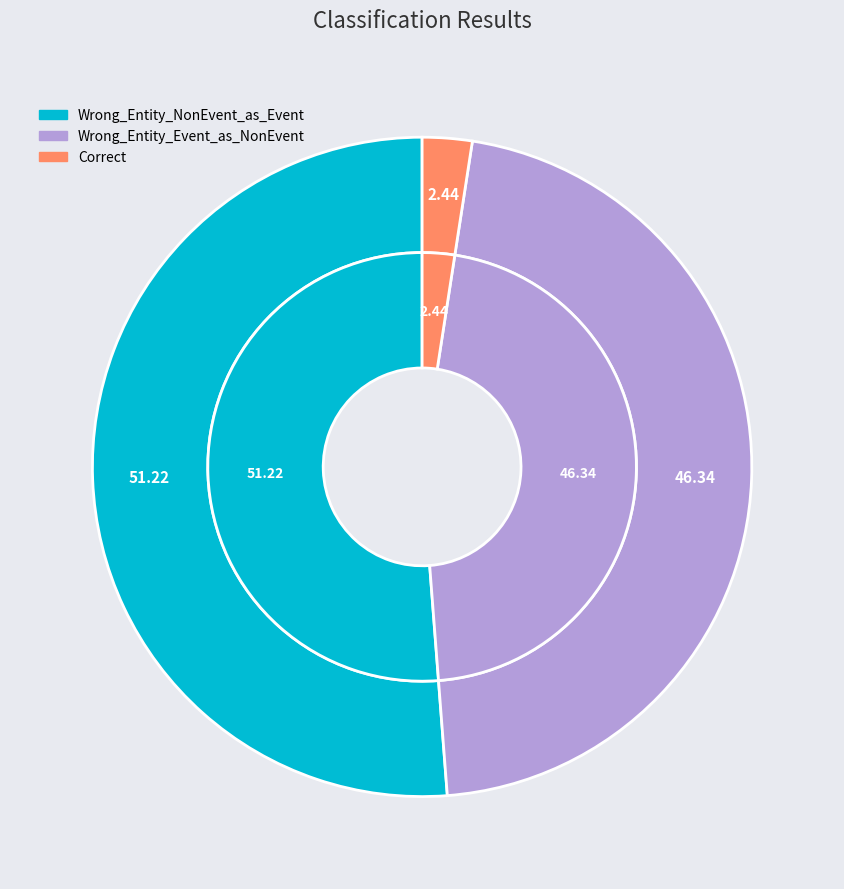

Rank the categories by value from highest to lowest.

Wrong_Entity_NonEvent_as_Event, Wrong_Entity_Event_as_NonEvent, Correct